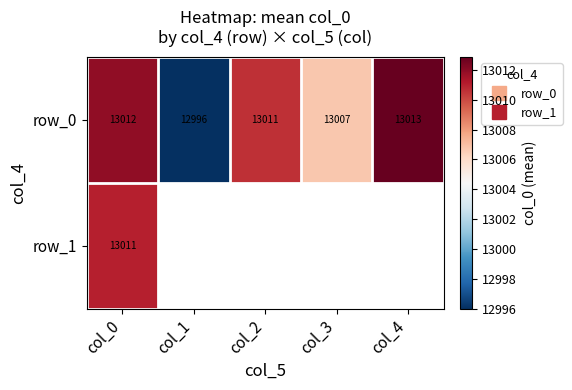

At which label does row_0 first exceed 13010?

col_0